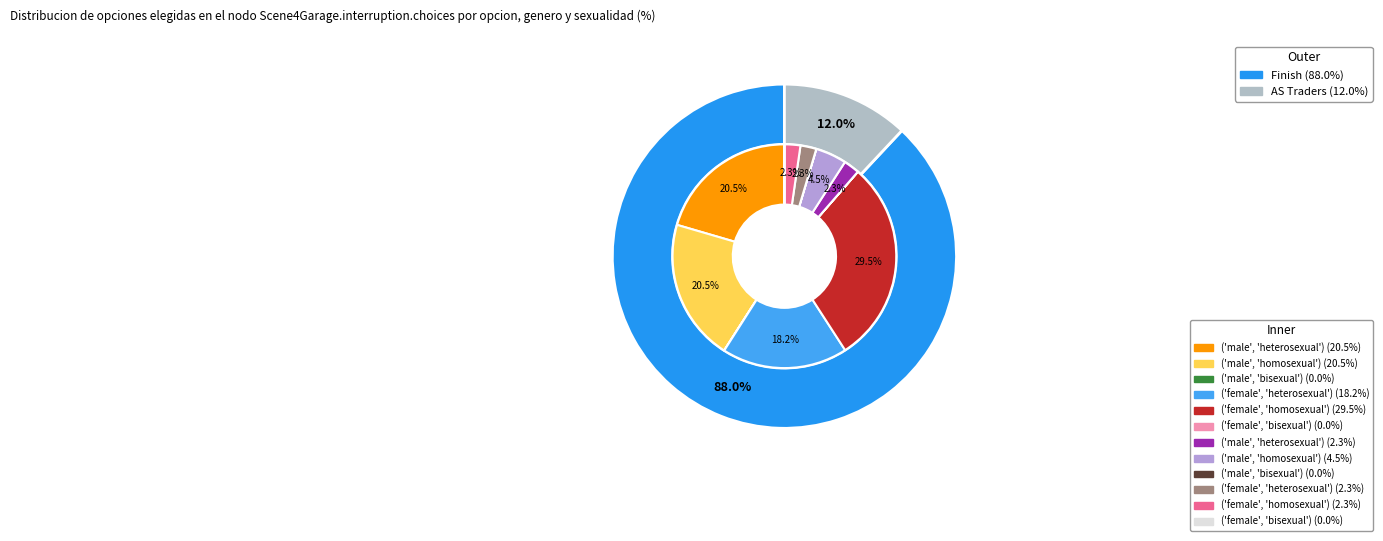

To the nearest percent, what portion does AS Traders represent?

12%